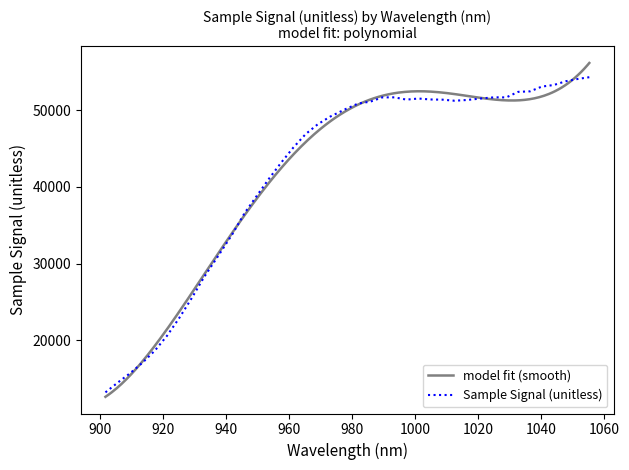

Is this an area chart (filled region under the line)?

No